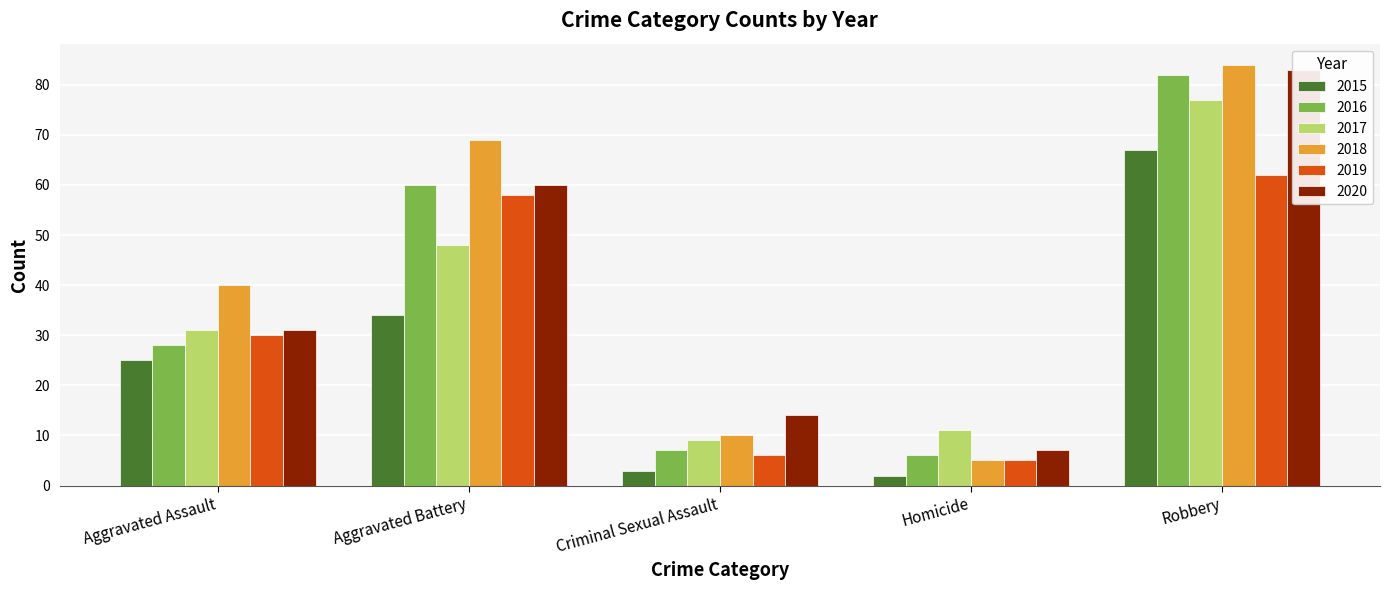

What position from the left is Homicide?

4